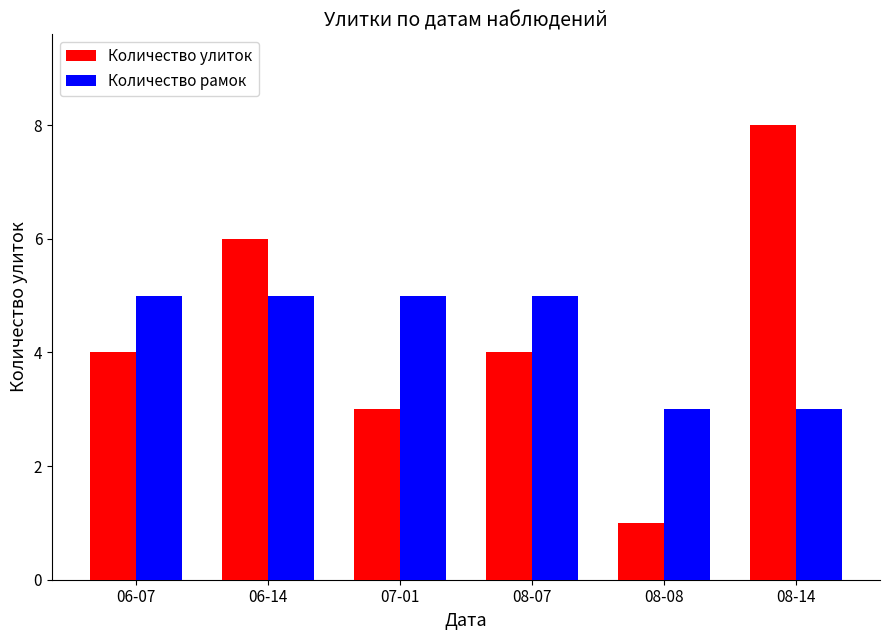

What is the difference between the maximum and second lowest values in the Количество улиток series?

5